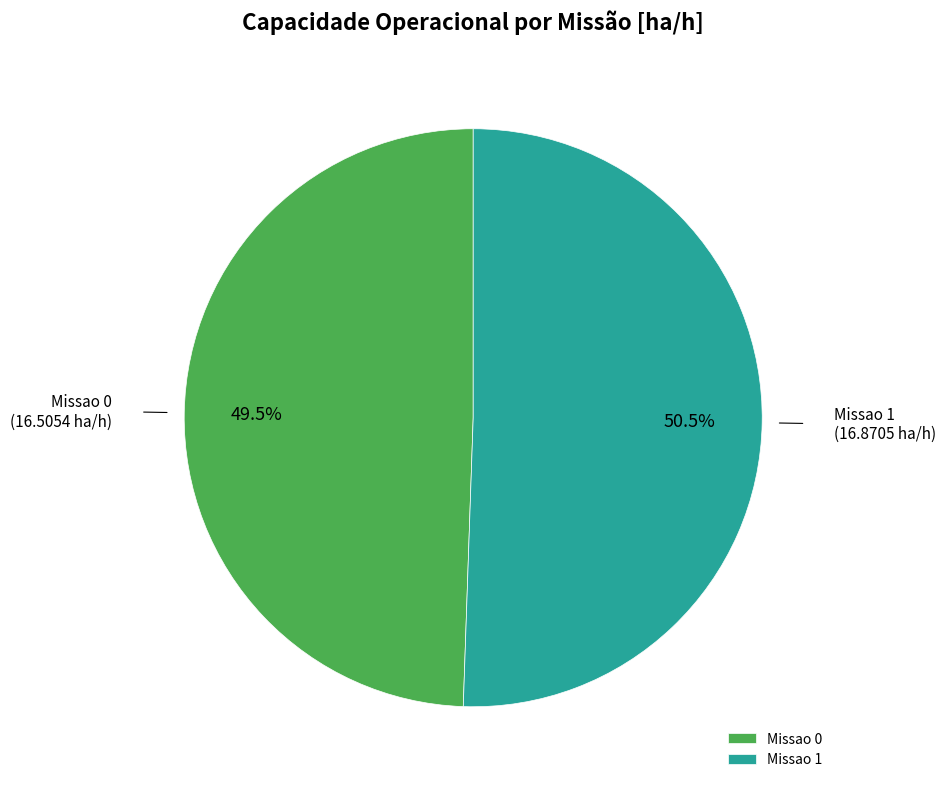

Rank the categories by value from highest to lowest.

Missao 1, Missao 0